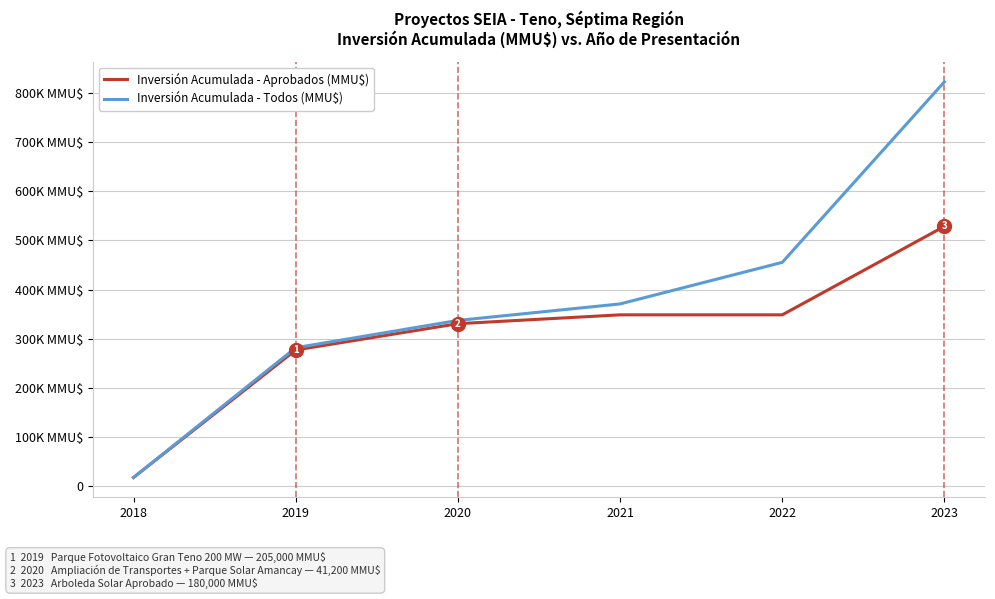

Does the chart display data point markers on the line(s)?

No